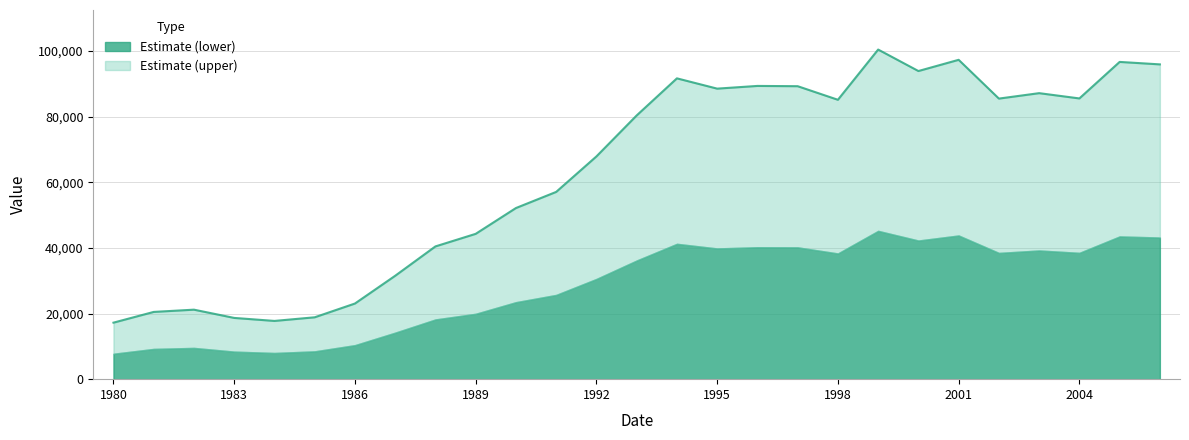

Reading right to left, extract all data points from this chart.

95944	96694	85566	87173	85516	97334	93917	100462	85154	89294	89376	88551	91686	80379	67891	57074	52159	44293	40463	31516	23055	18858	17751	18668	21183	20496	17224